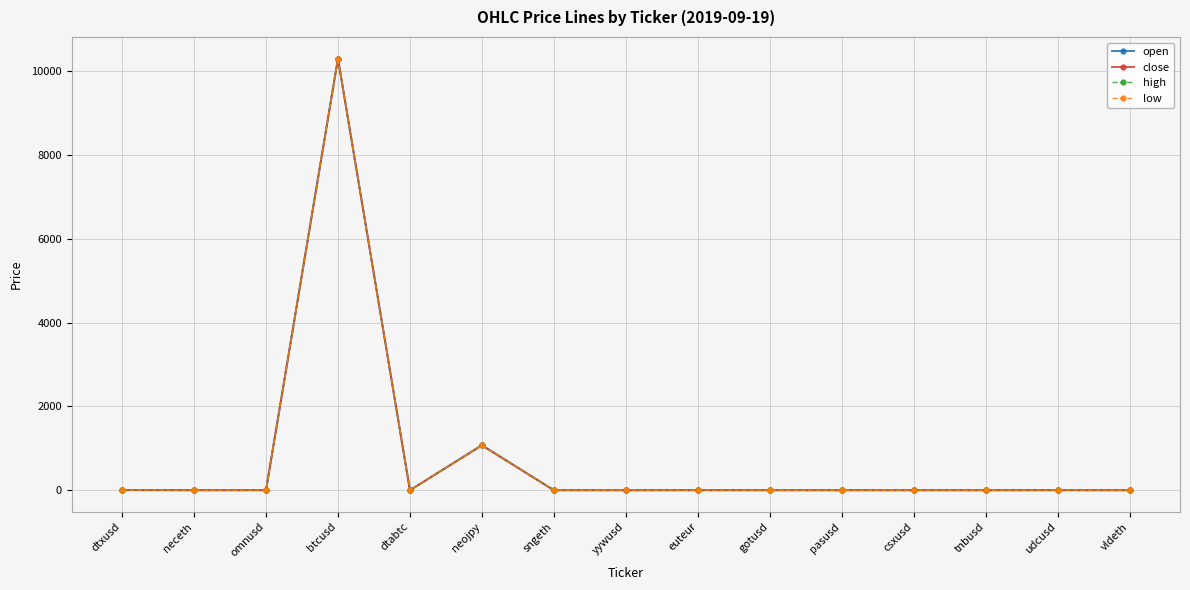

Is the value of high at euteur greater than the value of close at btcusd?

No